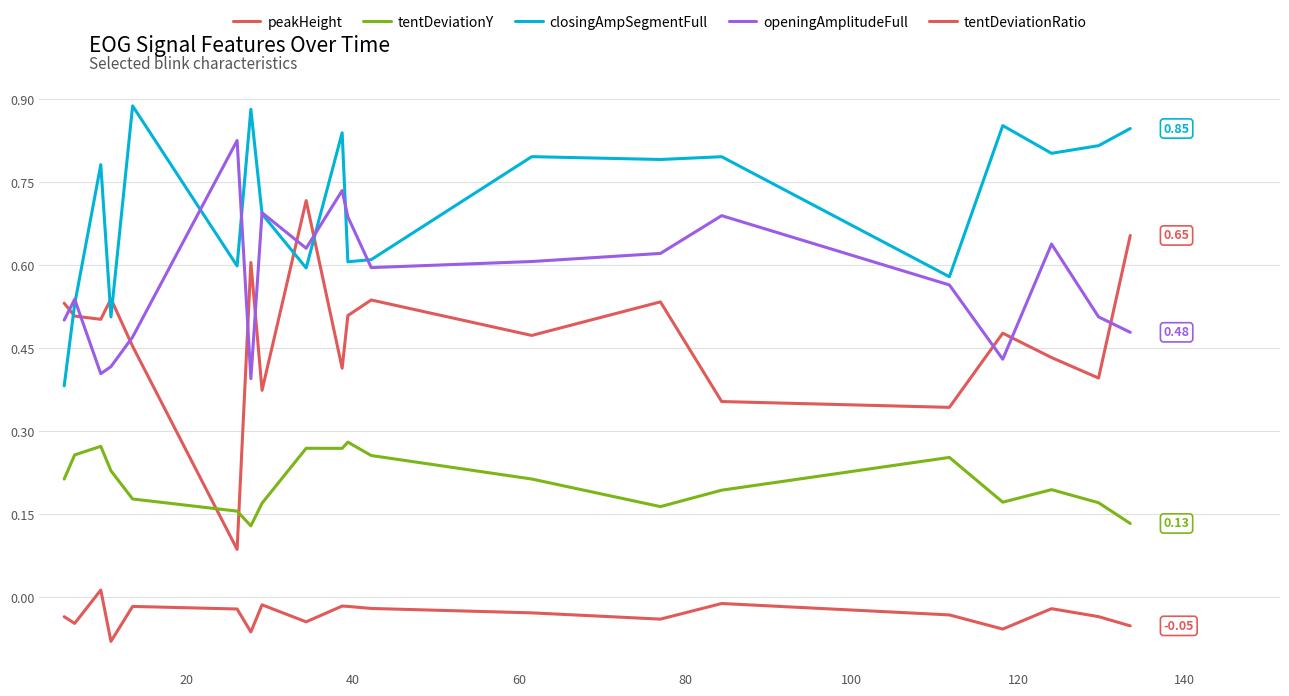

What is the value of the openingAmplitudeFull point at the 7th from the left?

0.4